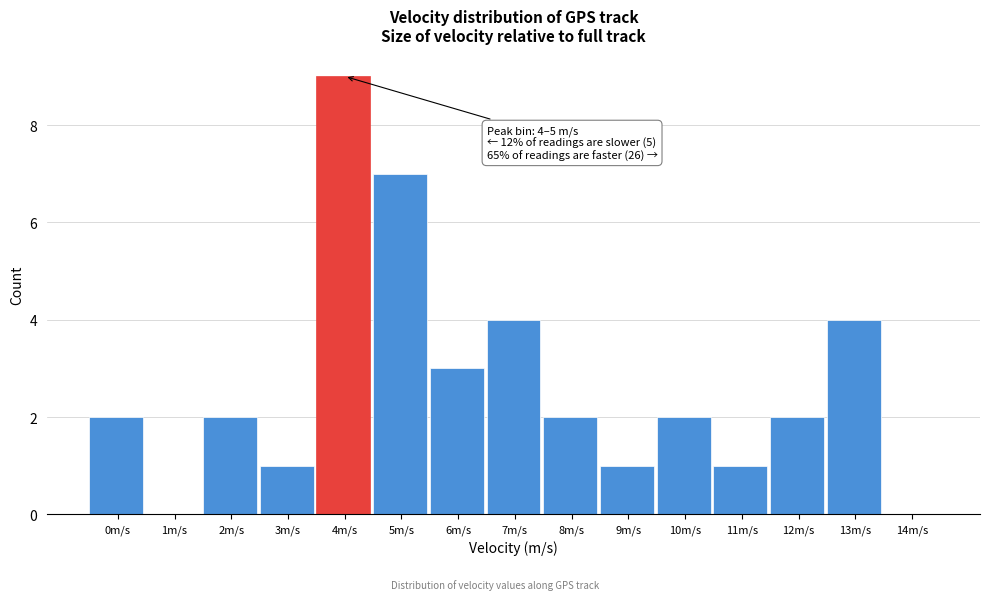

Reading right to left, transcribe all the data shown in this chart.

14m/s=0	13m/s=4	12m/s=2	11m/s=1	10m/s=2	9m/s=1	8m/s=2	7m/s=4	6m/s=3	5m/s=7	4m/s=9	3m/s=1	2m/s=2	1m/s=0	0m/s=2